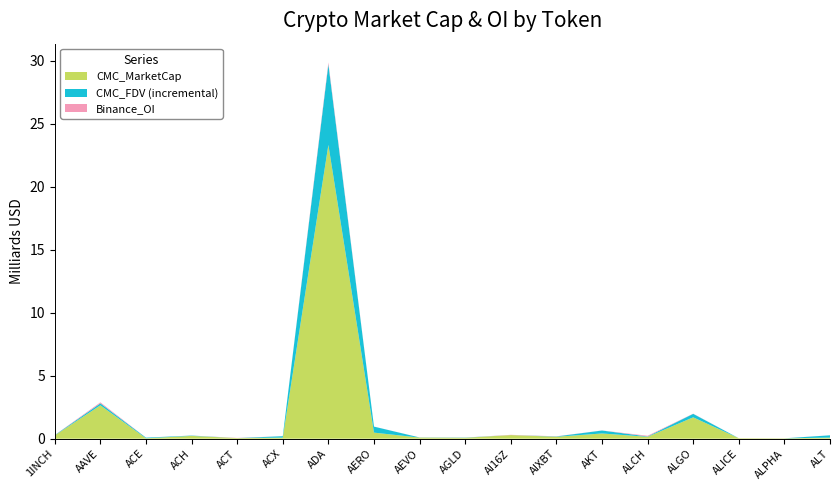

Reading left to right, extract all data points from this chart.

CMC_MarketCap: 265777176	2650686887	34474230	224341358	48941157	87670247	23312420747	483853077	90297234	72859259	291128506	156776725	416305515	153335543	1697168634	40595702	29033976	88643117
CMC_FDV: 287561767	2806714153	85401939	249395454	48941157	200545378	29711113925	960904228	99976477	90473274	291128855	180367781	651470746	180394757	1975211722	40595702	31490213	270785831
Binance_OI: 4354385	79302441	1885954	4568780	14621092	2344037	144243970	3470430	3215266	4346025	17800384	12564293	5827957	55290005	13202551	2325473	3836458	2961671